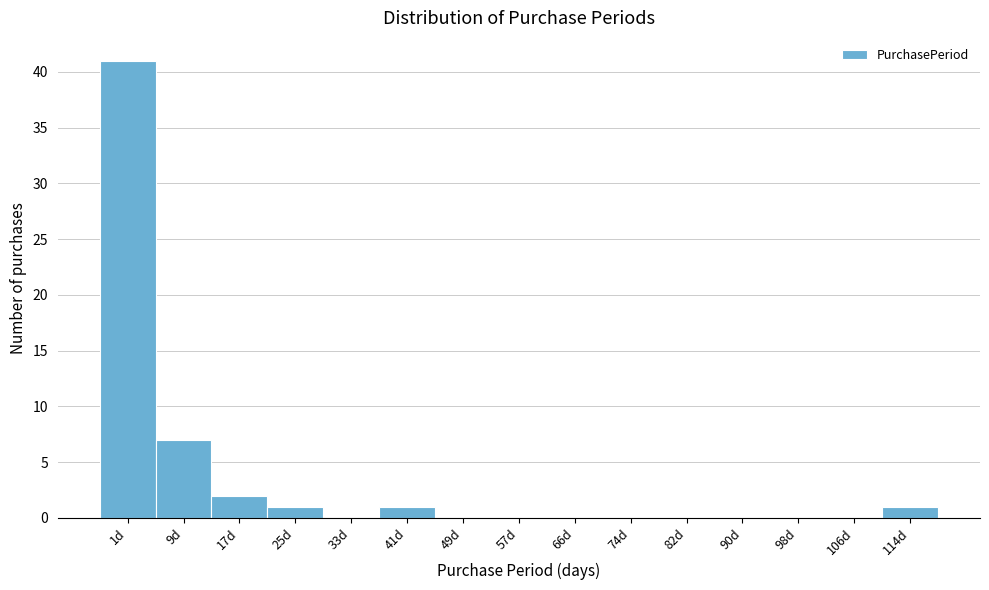

Reading left to right, transcribe all the data shown in this chart.

1d=41	9d=7	17d=2	25d=1	33d=0	41d=1	49d=0	57d=0	66d=0	74d=0	82d=0	90d=0	98d=0	106d=0	114d=1